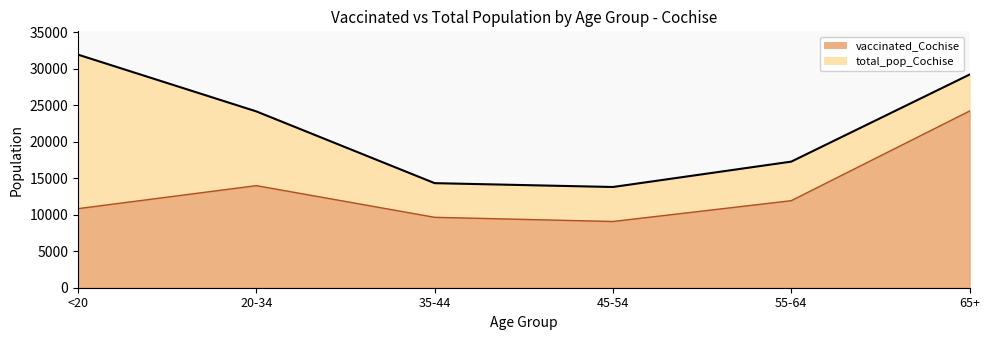

True or false: vaccinated_Cochise and total_pop_Cochise cross at least once.

False